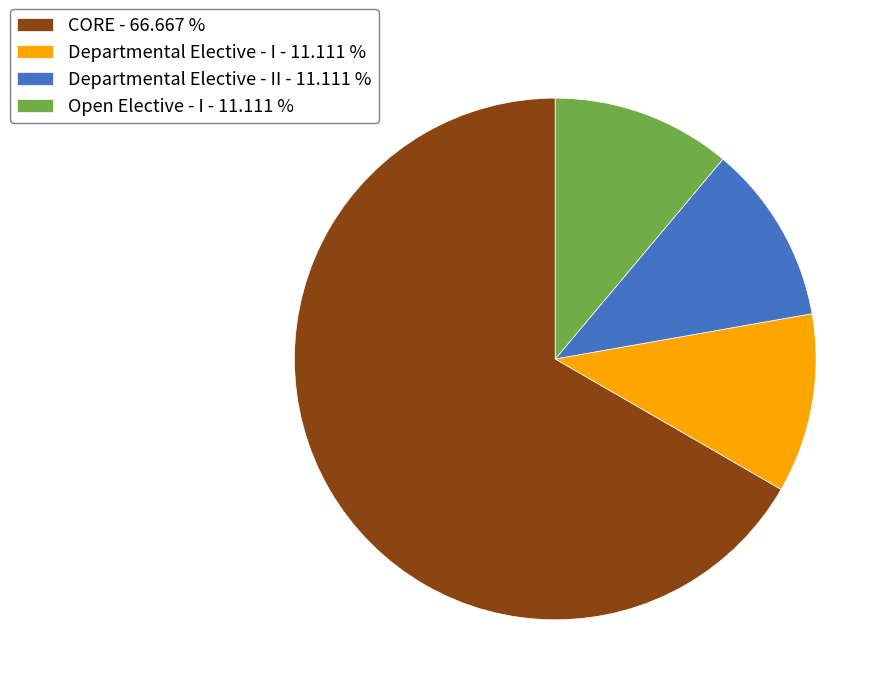

Which category has the biggest portion of the pie?

CORE - 66.667 %